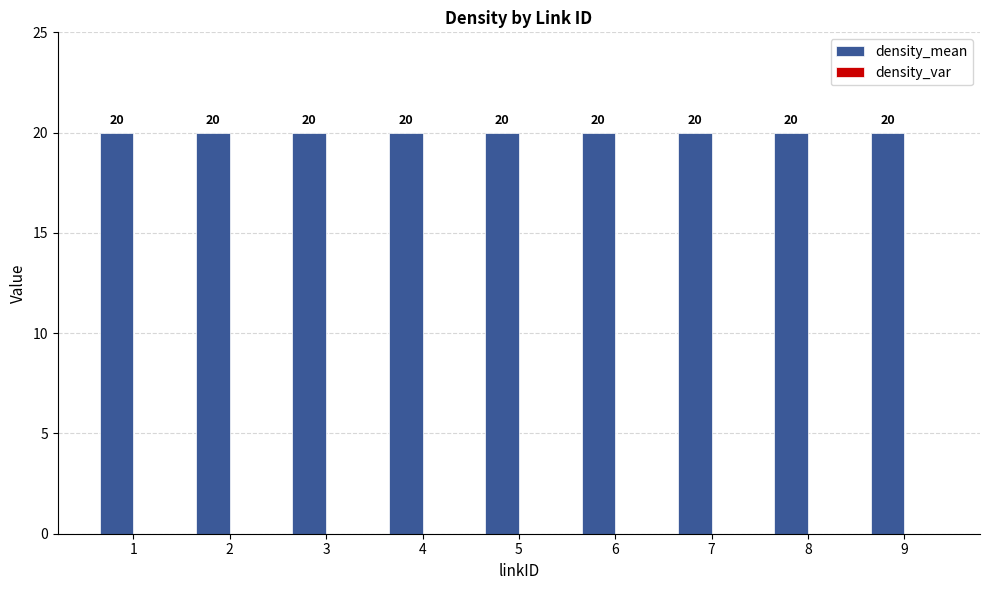

What are all the series names shown in the legend?

density_mean, density_var